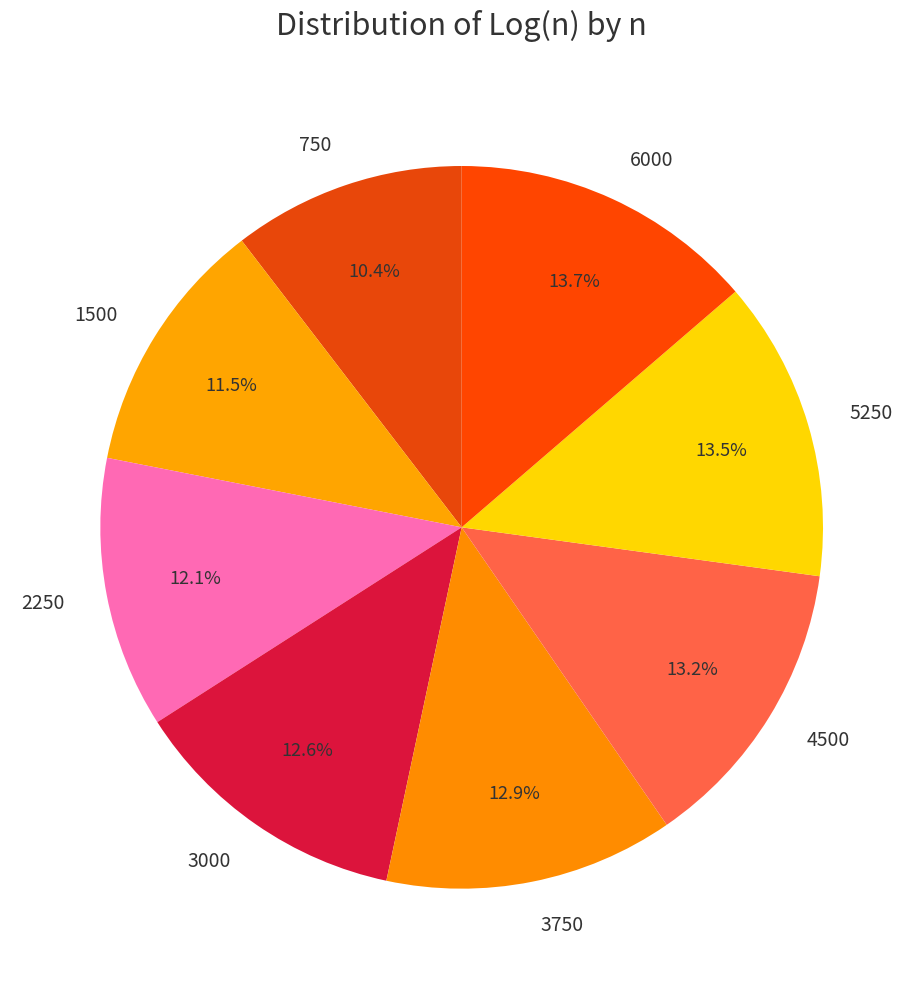

True or false: 2250 accounts for 12% of the total.

True